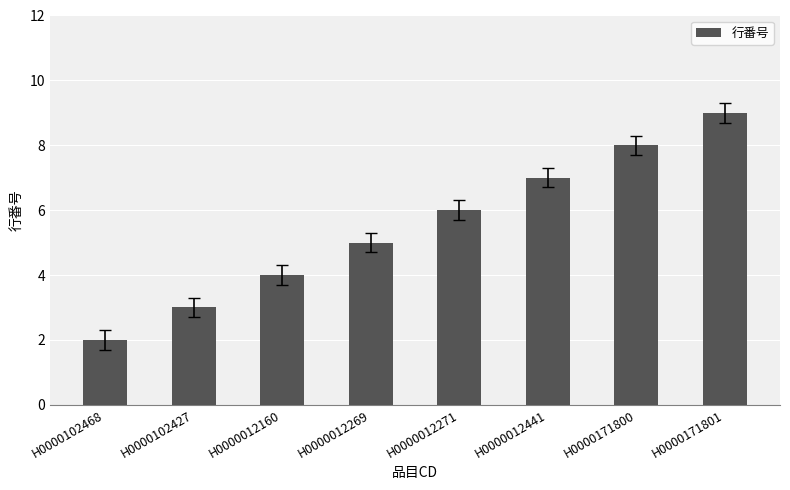

What is the average value?

6